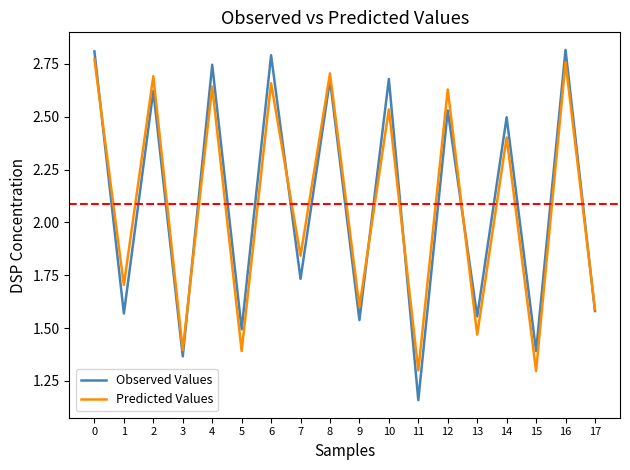

The value of Predicted Values at 5 is 2.1. True or false?

False